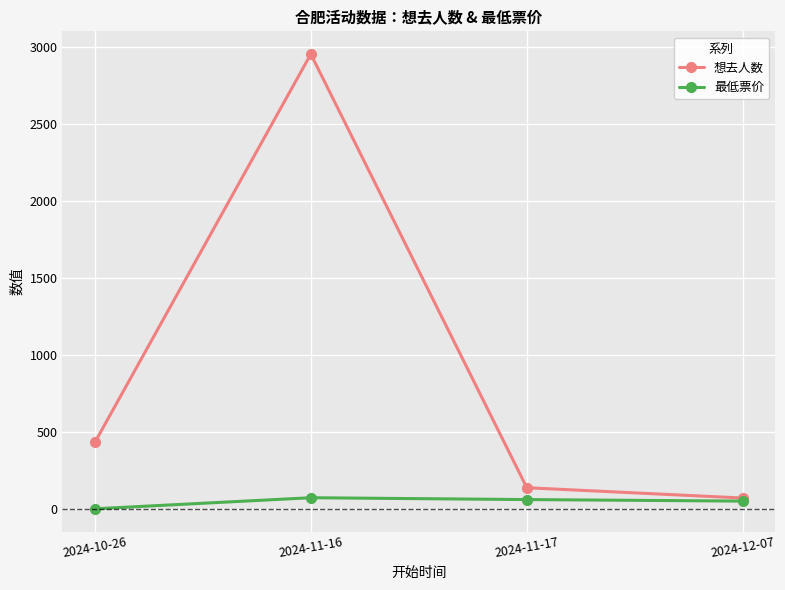

Which series has the widest spread of values?

想去人数